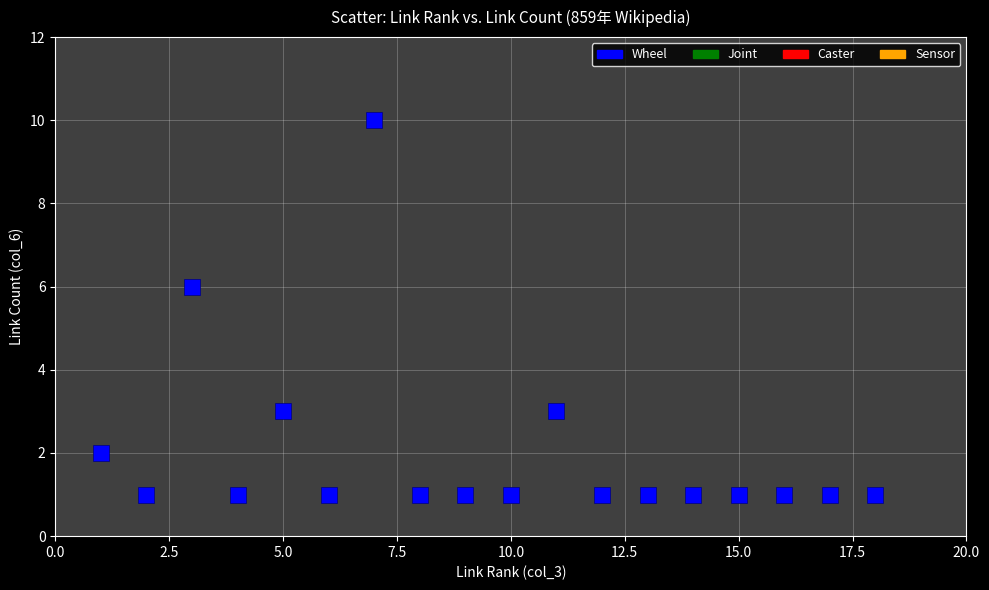

What is the range of X values (max minus min)?

17